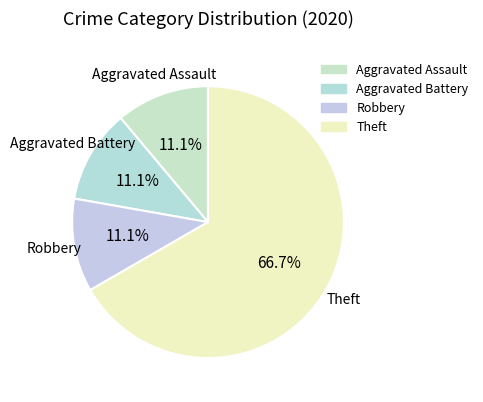

To the nearest percent, what is the average slice percentage?

25%